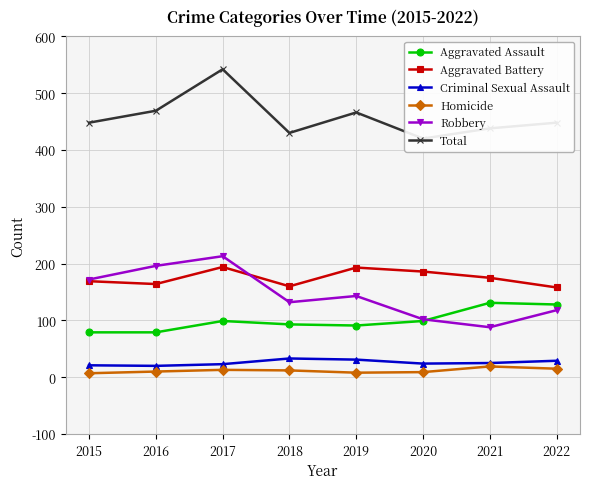

True or false: Homicide and Criminal Sexual Assault intersect in this chart.

False